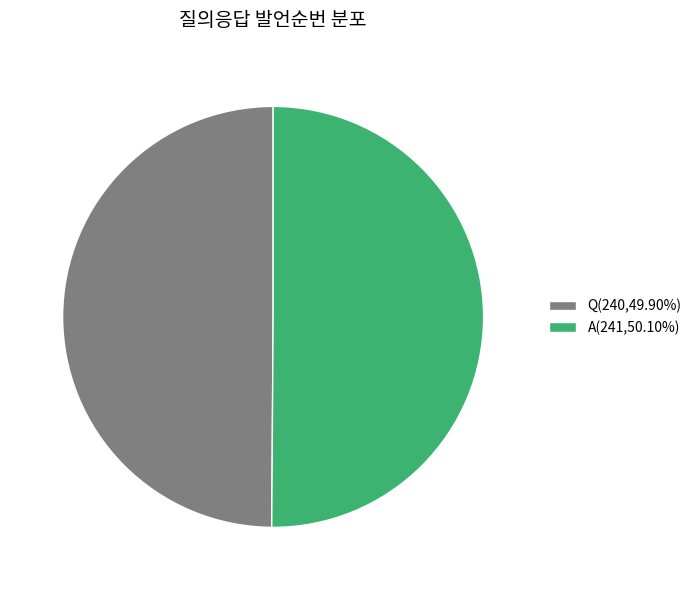

Do Q(240,49.90%) and A(241,50.10%) together represent more than half of the pie?

Yes